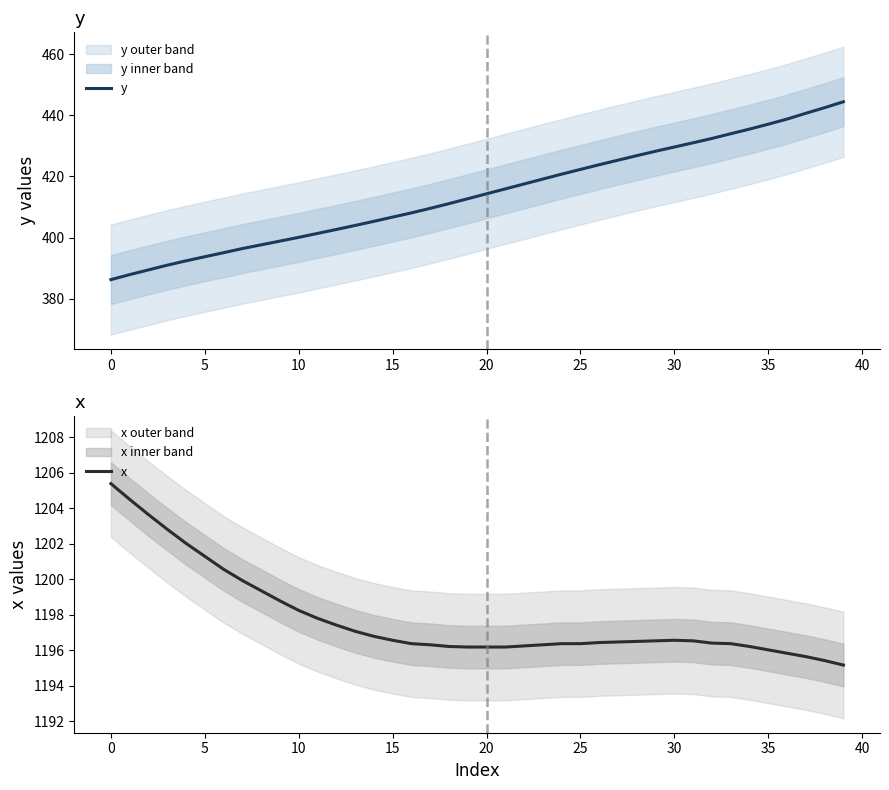

What is the minimum value for y?

386.3